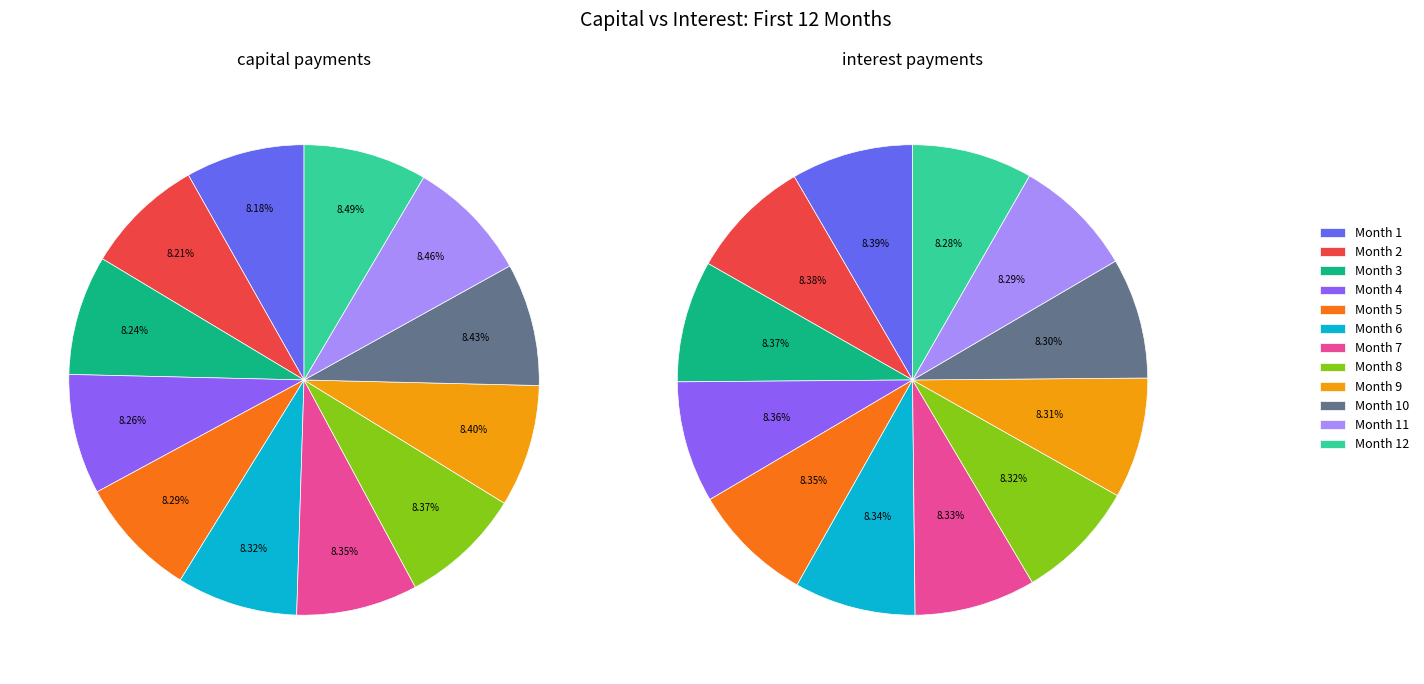

To the nearest percent, what portion does Month 11 represent?

8%